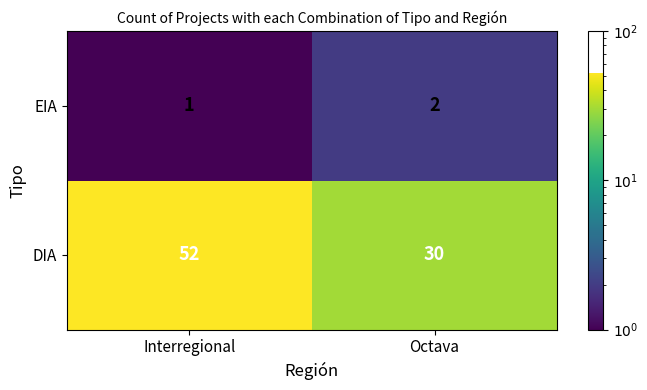

At which category is the sum across all series the highest?

Interregional